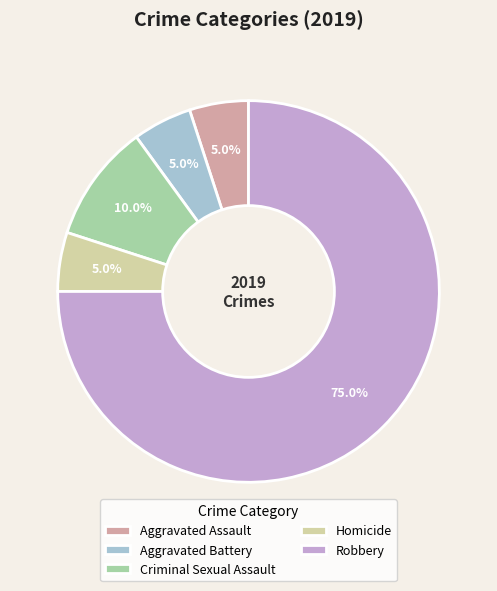

How many segments does this pie chart have?

5